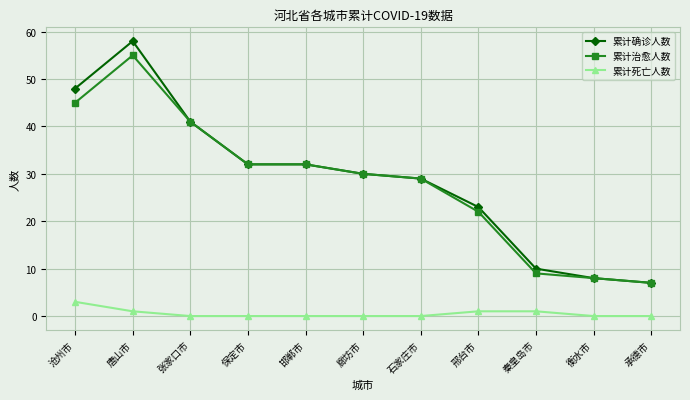

Reading left to right, list all the values displayed in this chart.

累计确诊人数: 48	58	41	32	32	30	29	23	10	8	7
累计治愈人数: 45	55	41	32	32	30	29	22	9	8	7
累计死亡人数: 3	1	0	0	0	0	0	1	1	0	0